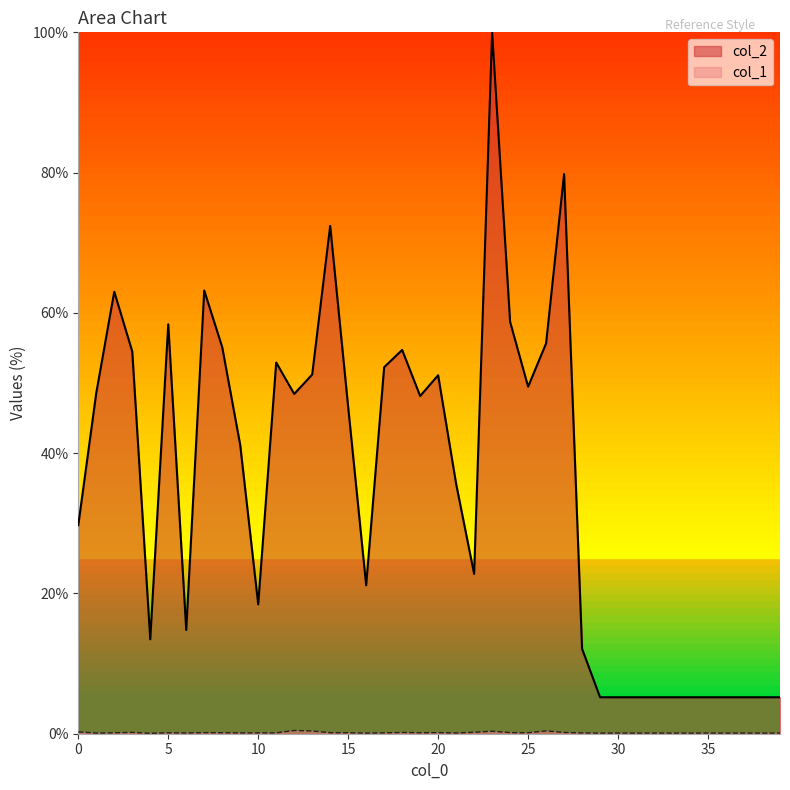

How many interior local valleys does the col_1 series have?

9